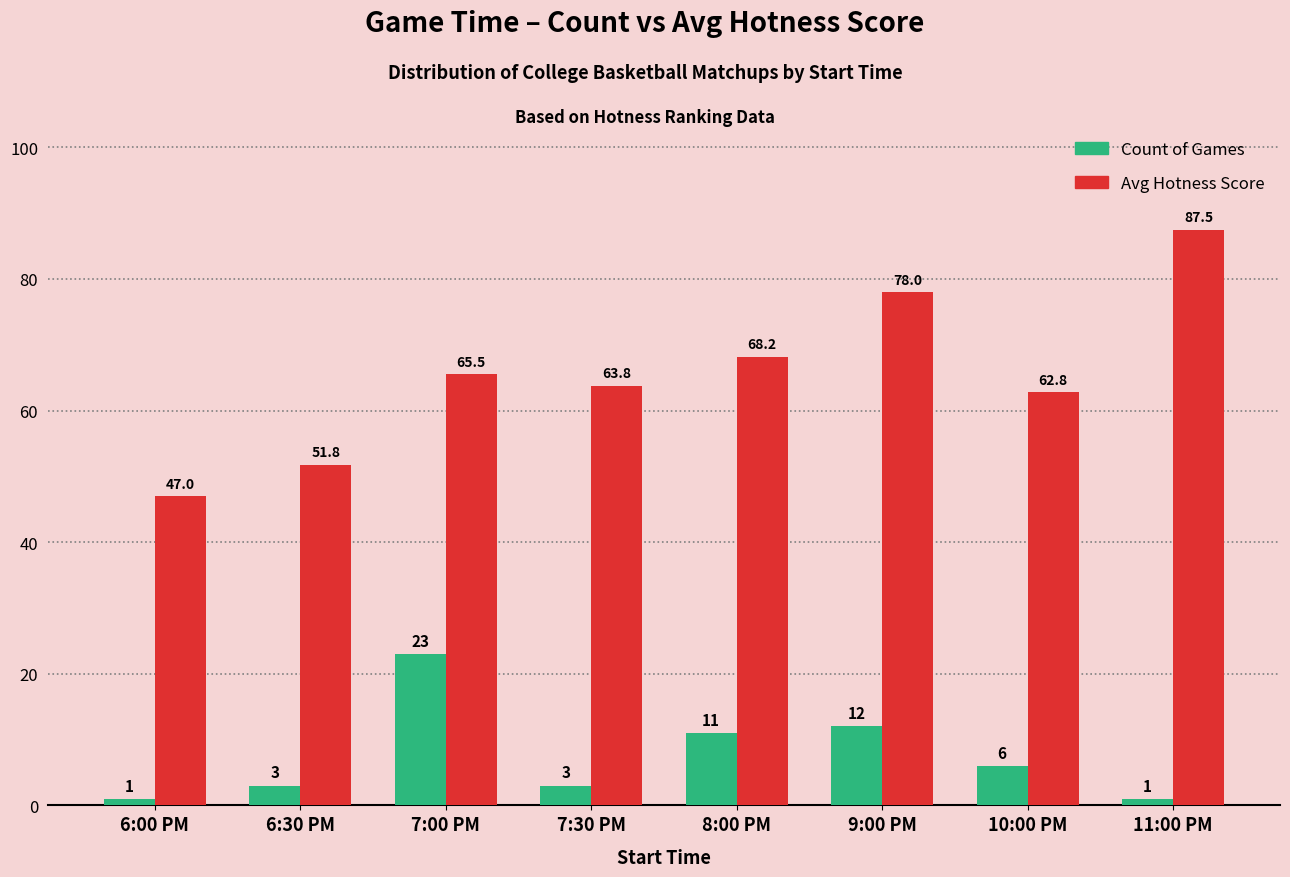

The Avg Hotness Score series shows 48.6 at 11:00 PM. True or false?

False